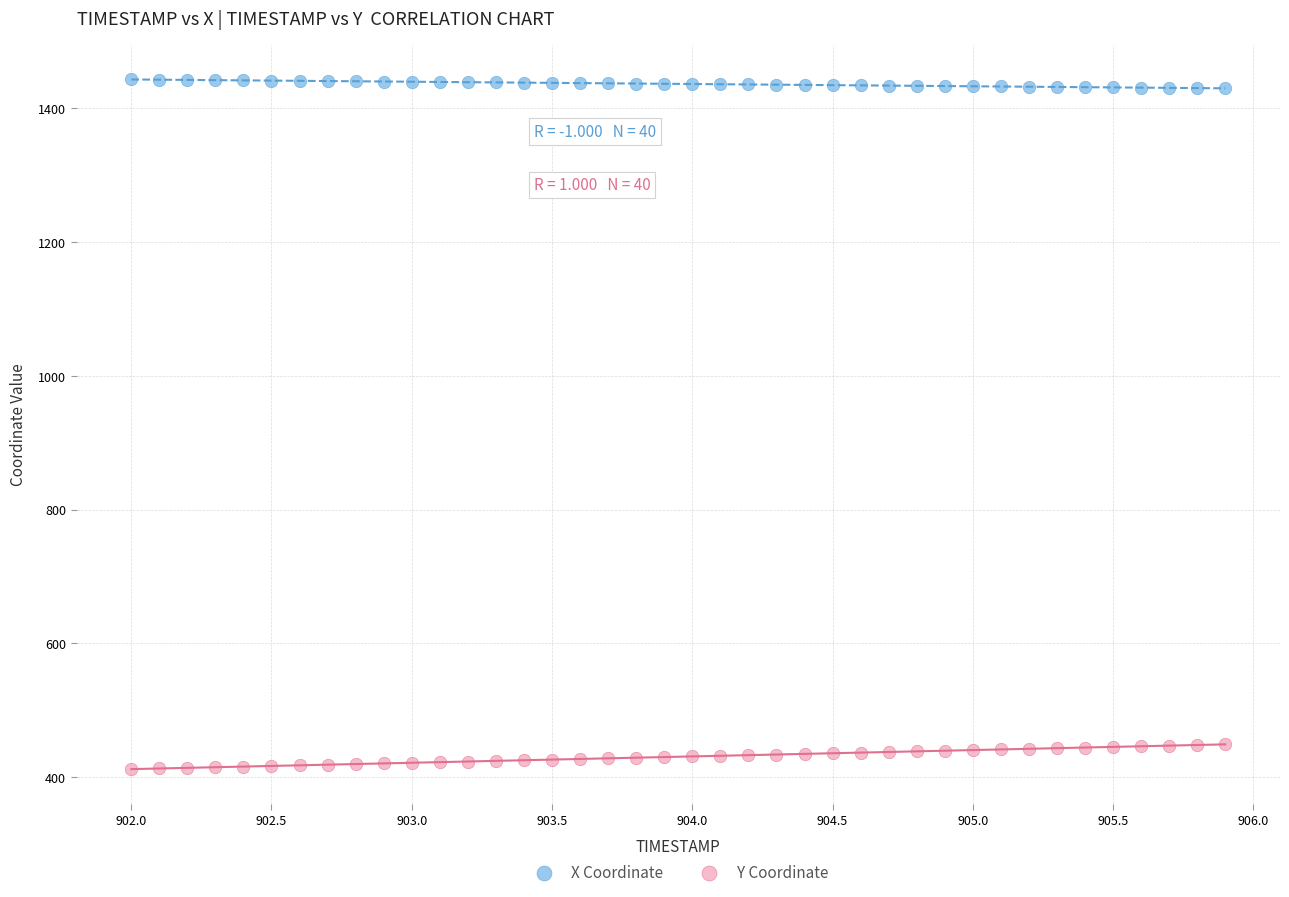

Across all data points, what is the range of X values (max minus min)?

3.9